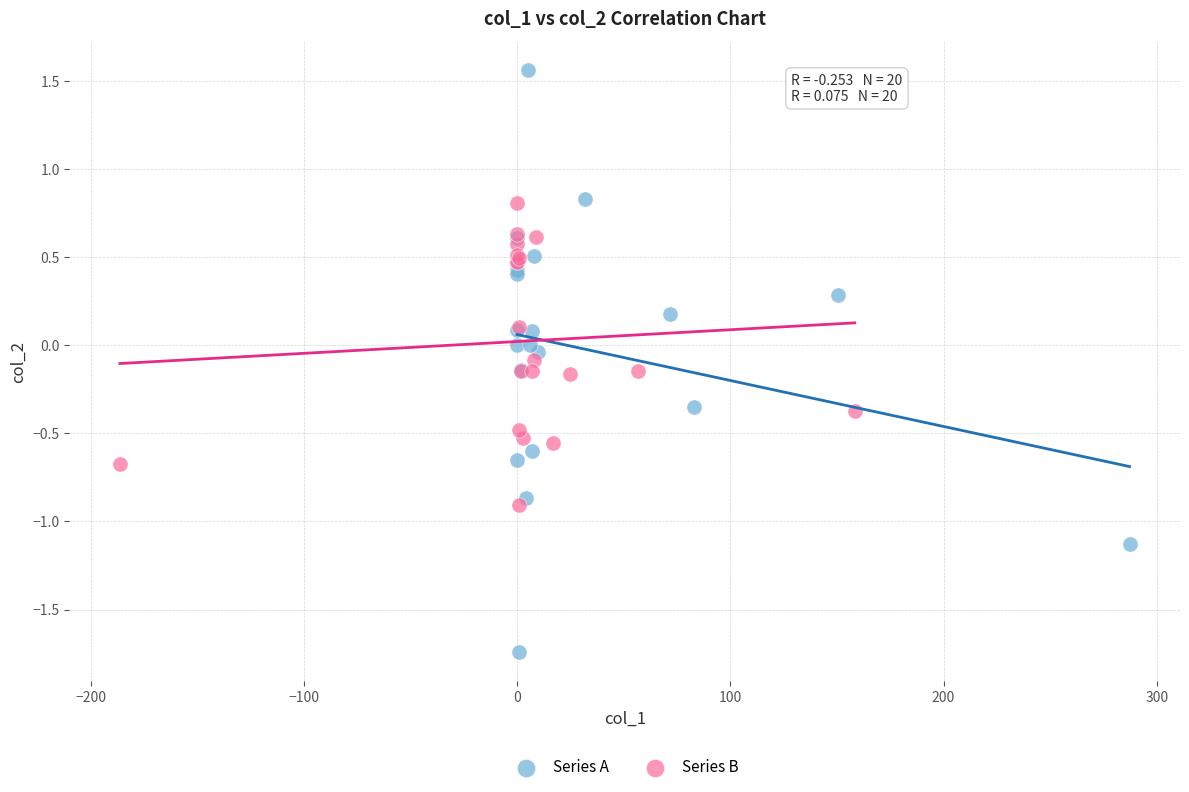

Which series has the largest Y range (max minus min)?

Series A